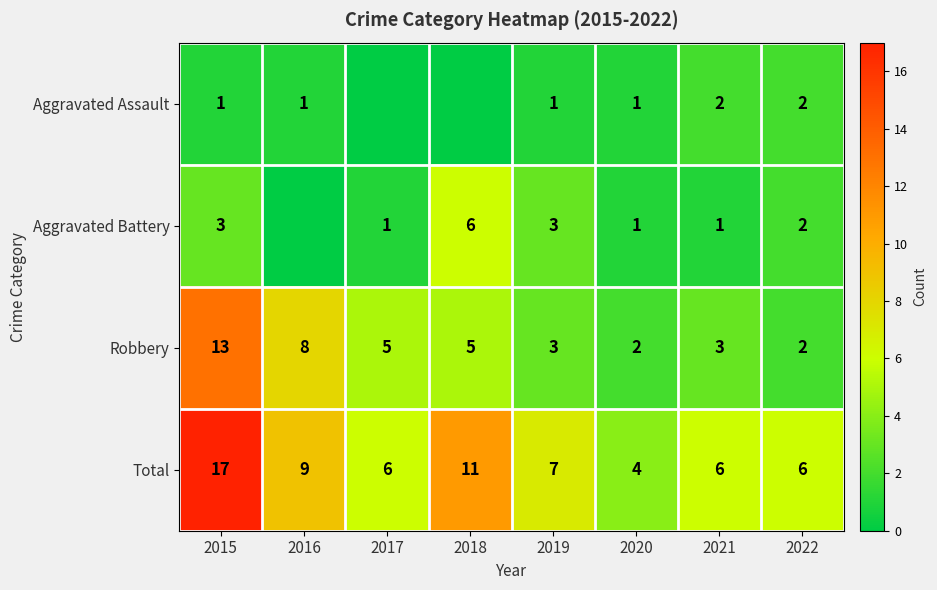

What is the lowest value of the Total series?

4